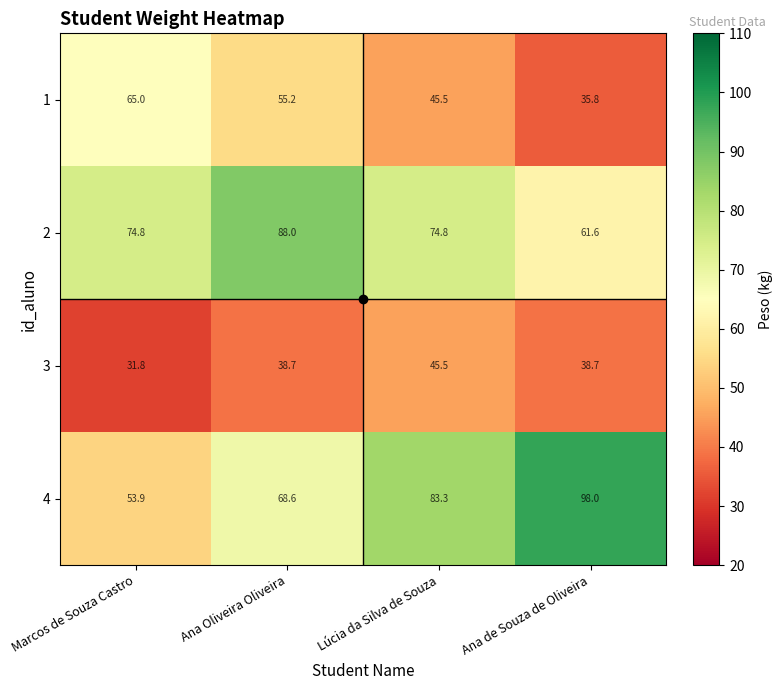

List the series in order of their peak value, highest first.

4, 2, 1, 3